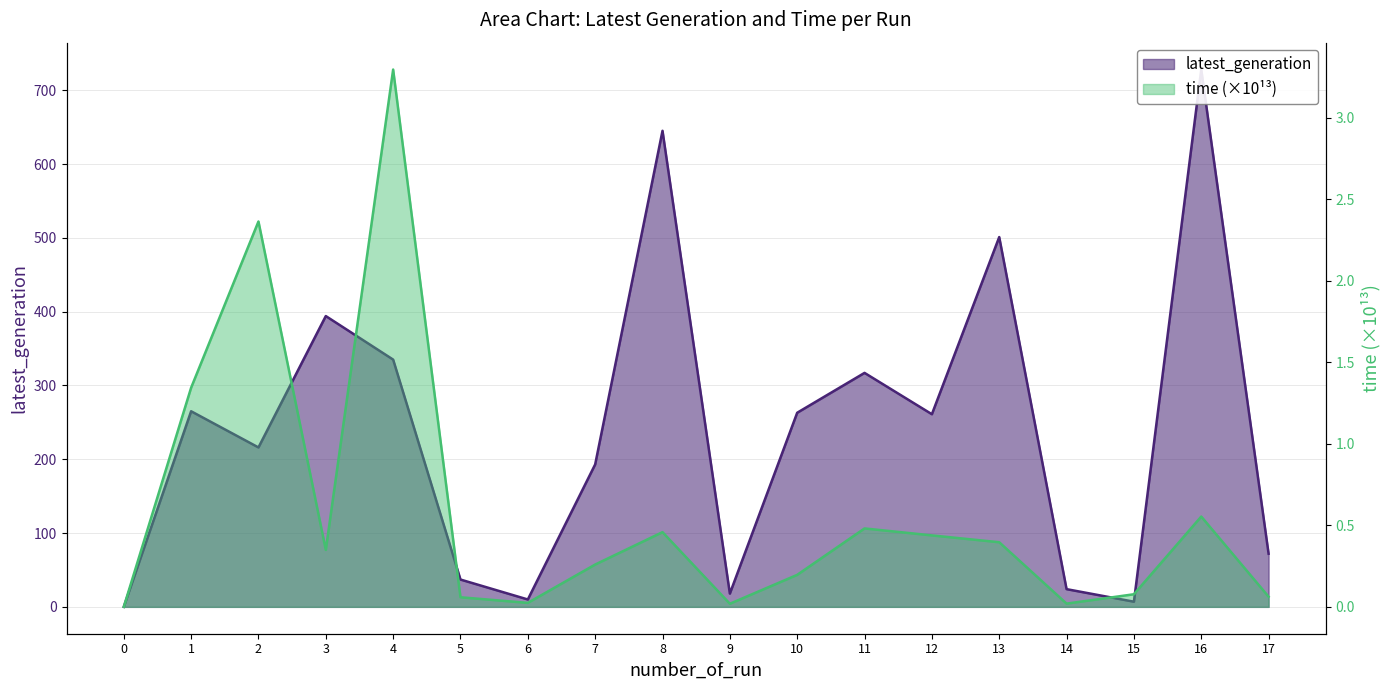

What is the difference between the latest_generation values at 9 and 5?

19.0